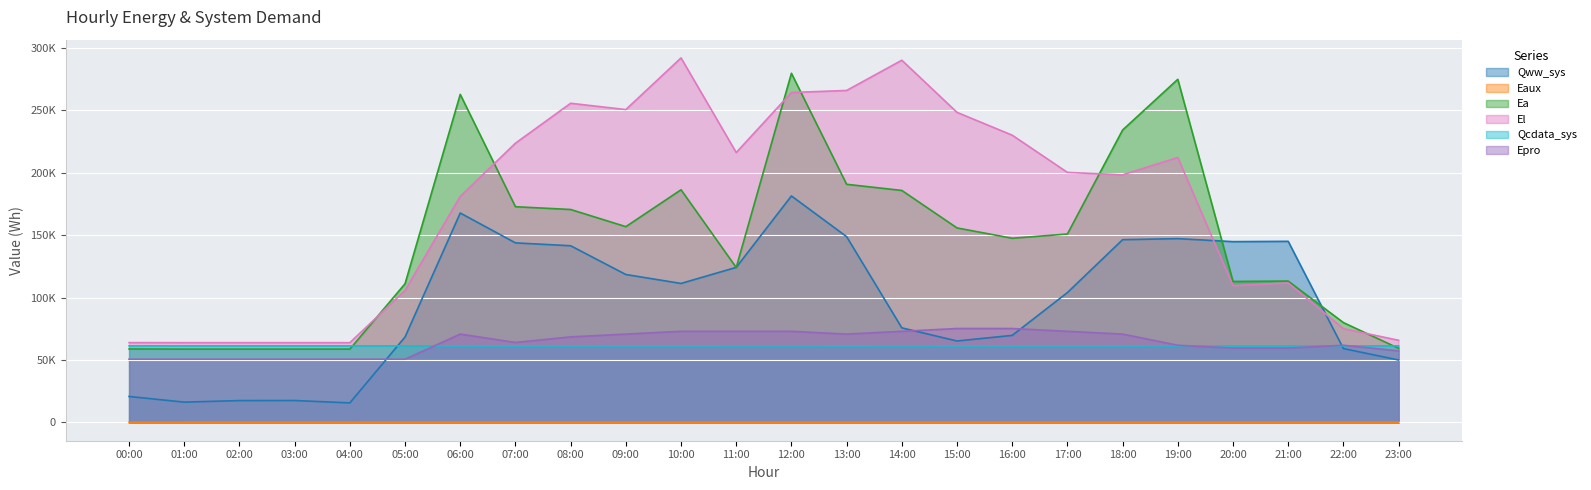

What is the difference between the second highest and minimum values in the Eaux series?

109.5